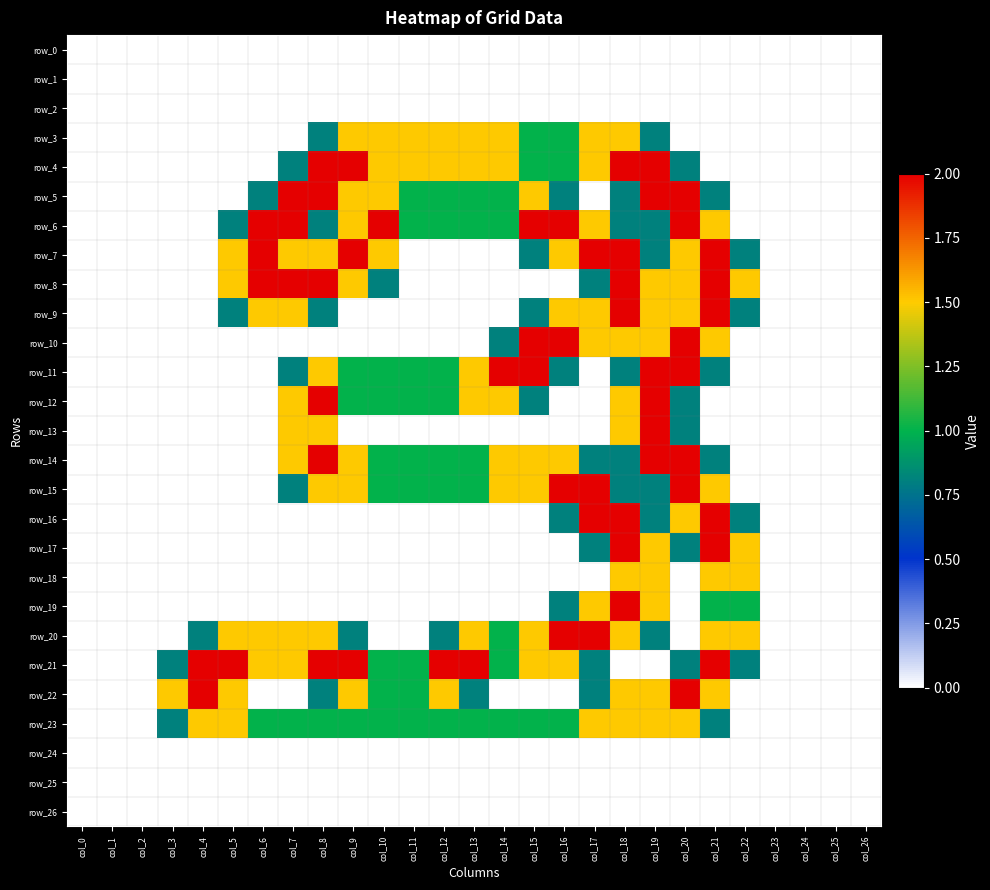

How many values in the row_23 series are below 1?

10